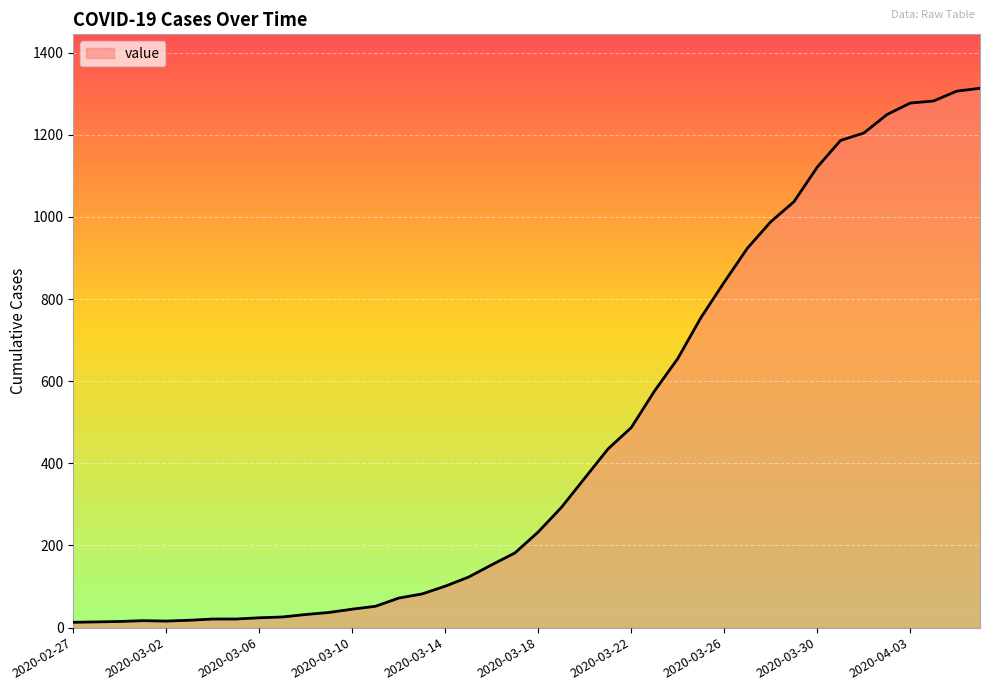

What is the maximum value shown in the chart?

1313